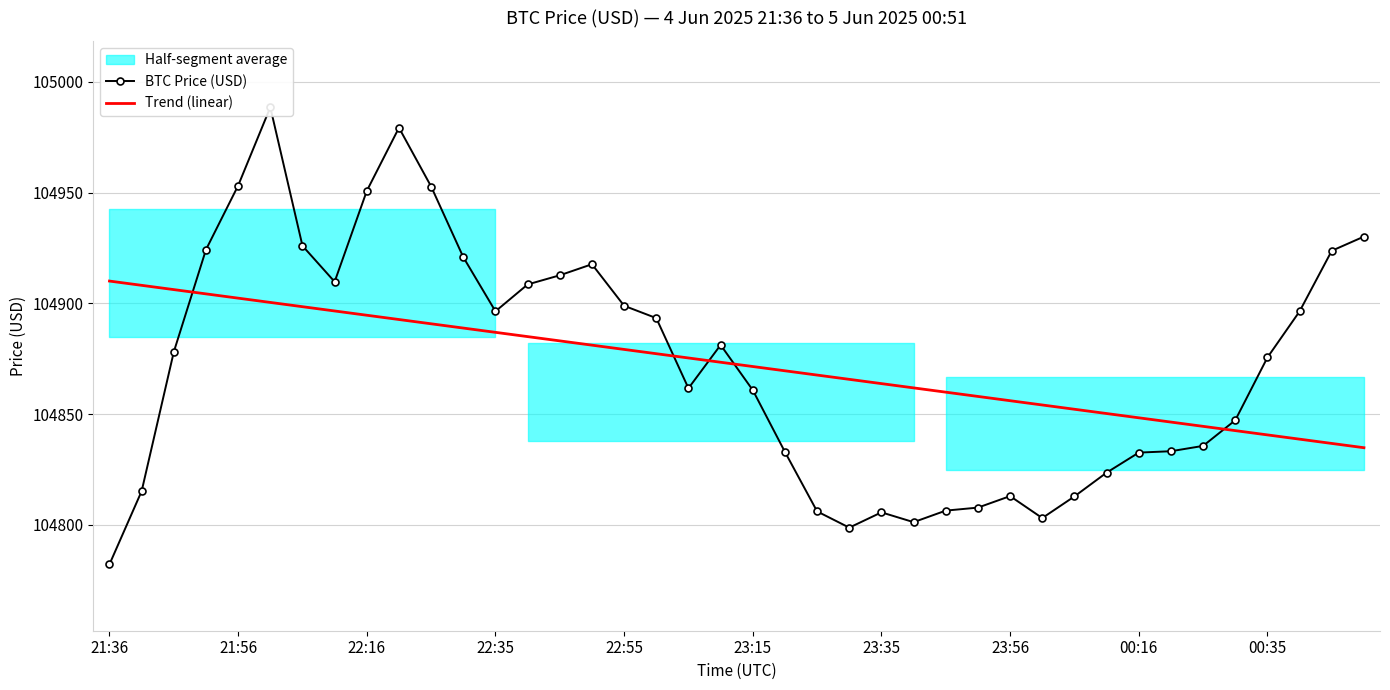

What is the difference between the second highest and minimum values in the Trend (linear) series?

73.3